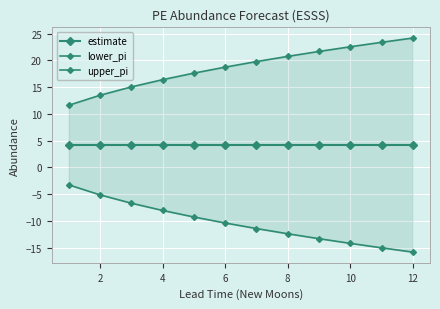

What is the greatest value displayed?

24.2